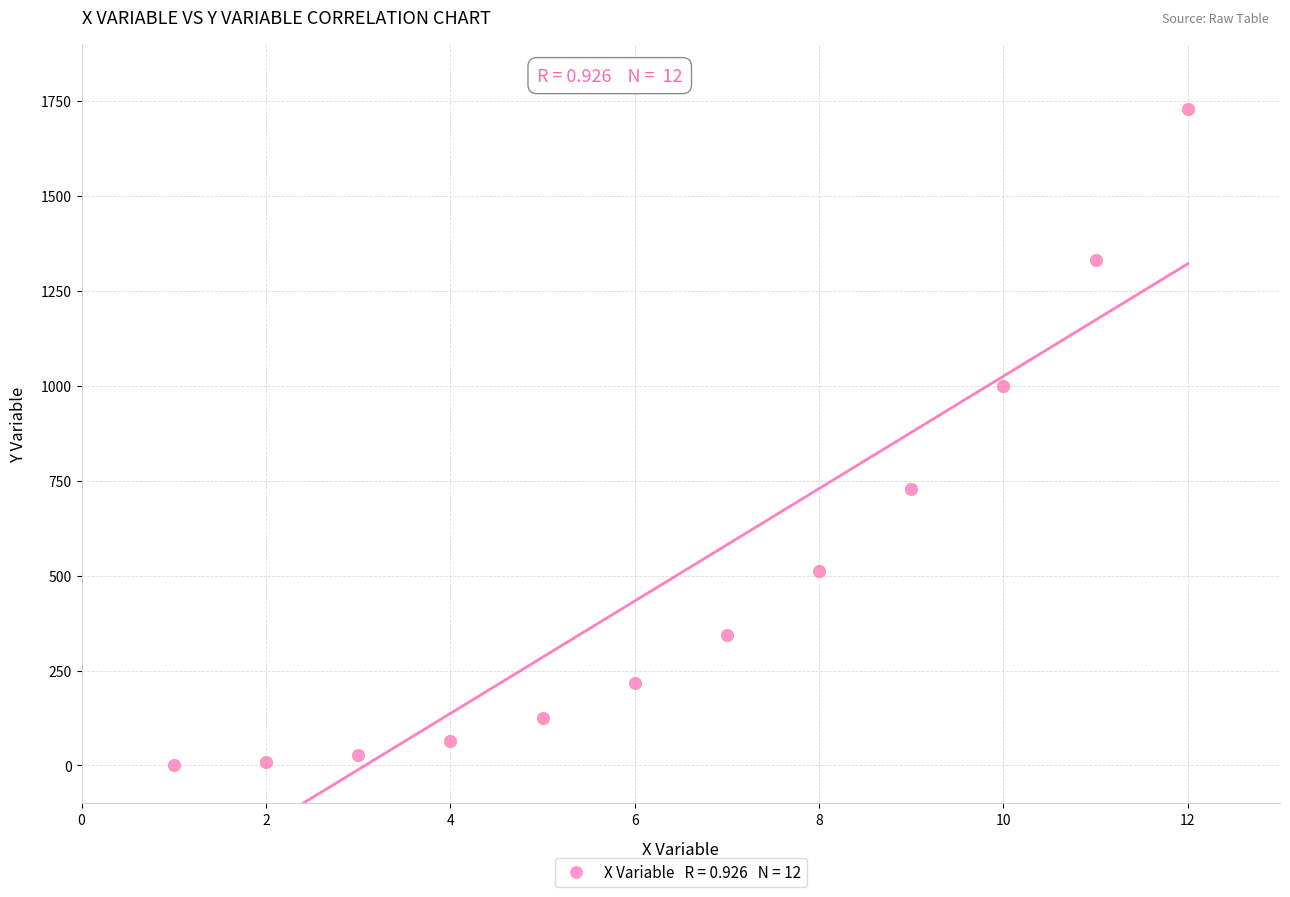

What is the average Y value?

507